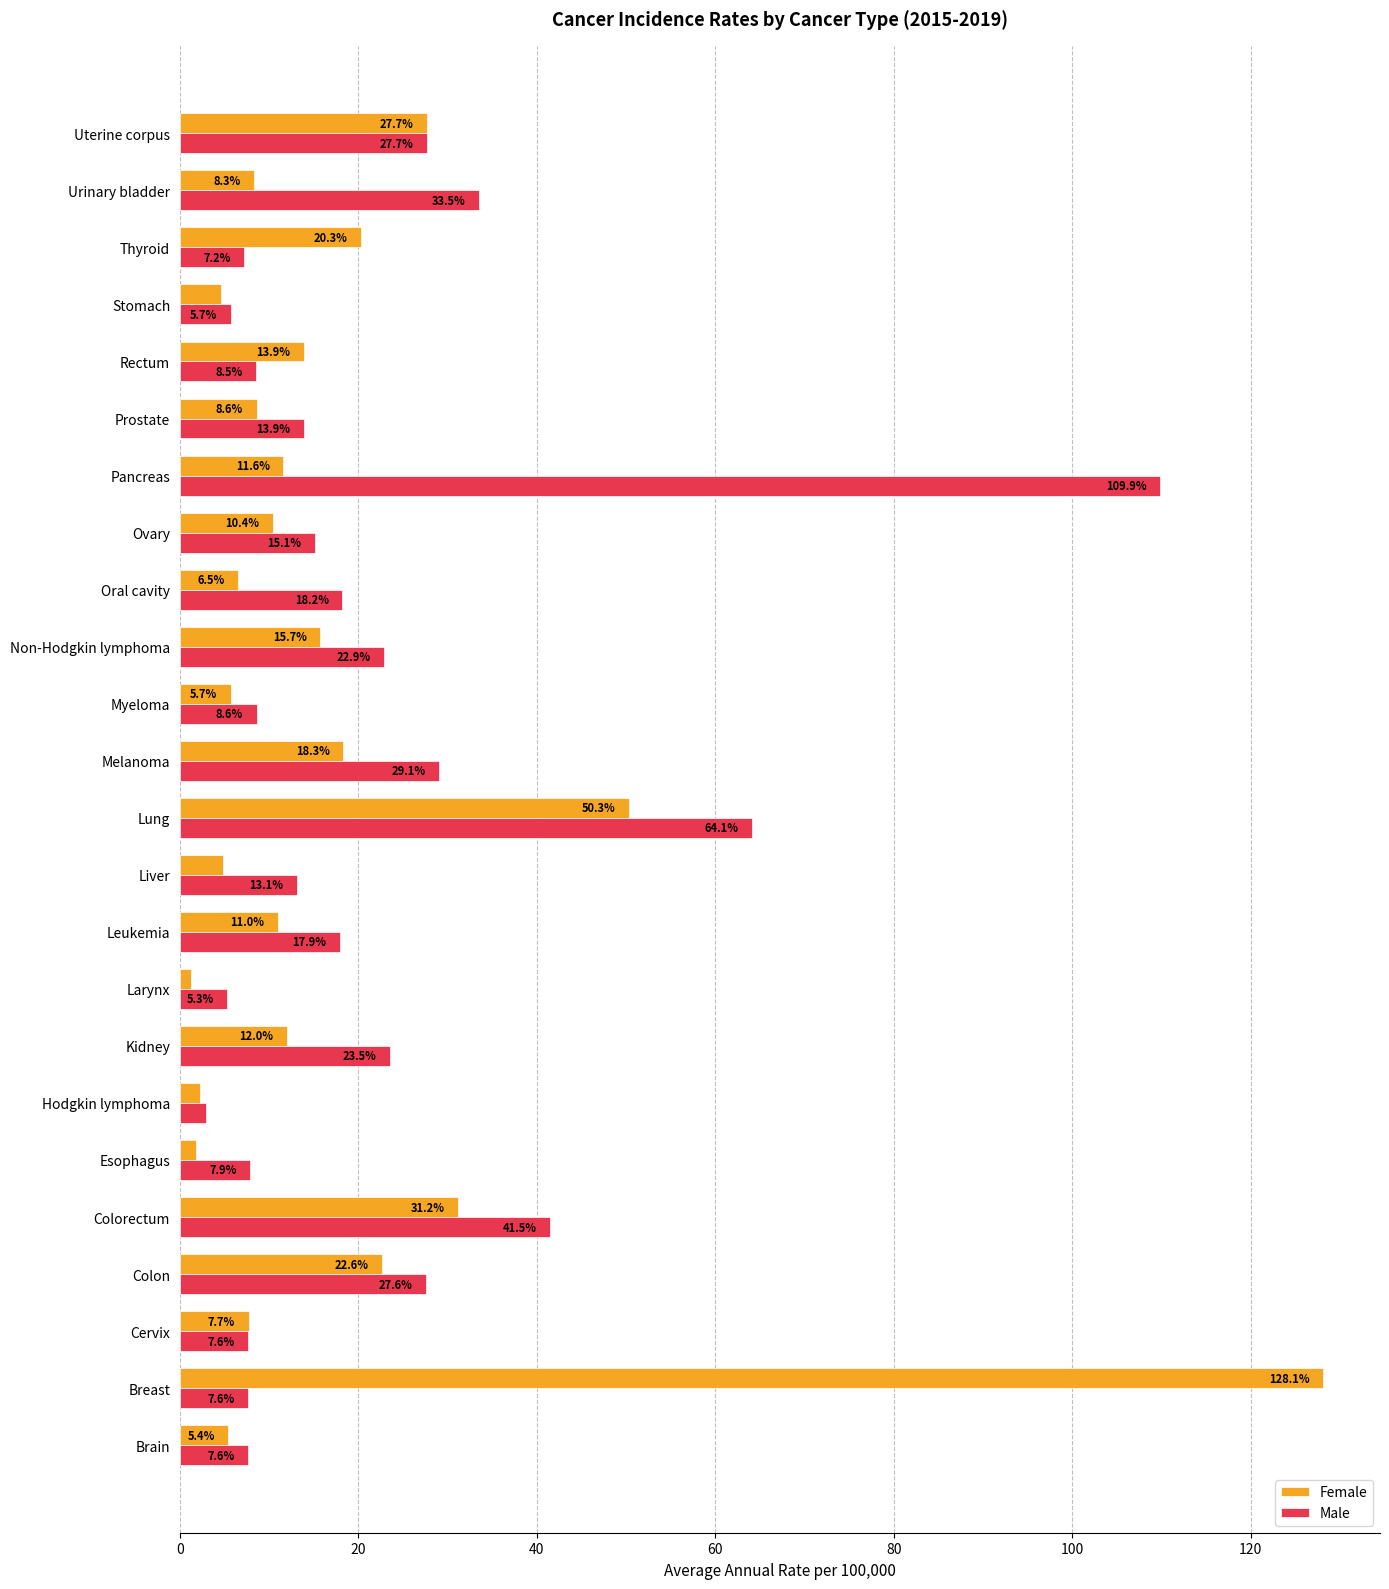

True or false: Male has a value of 20.5 at Prostate.

False